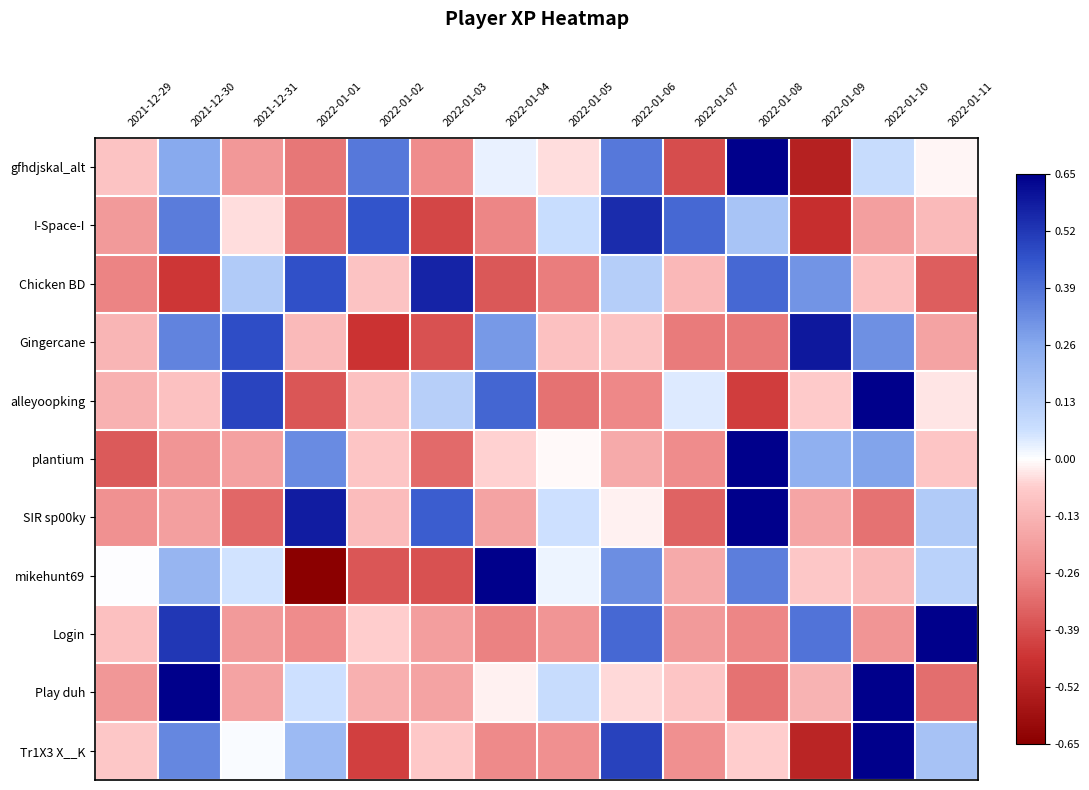

Between 2022-01-03 and 2022-01-10, which is larger?

2022-01-10